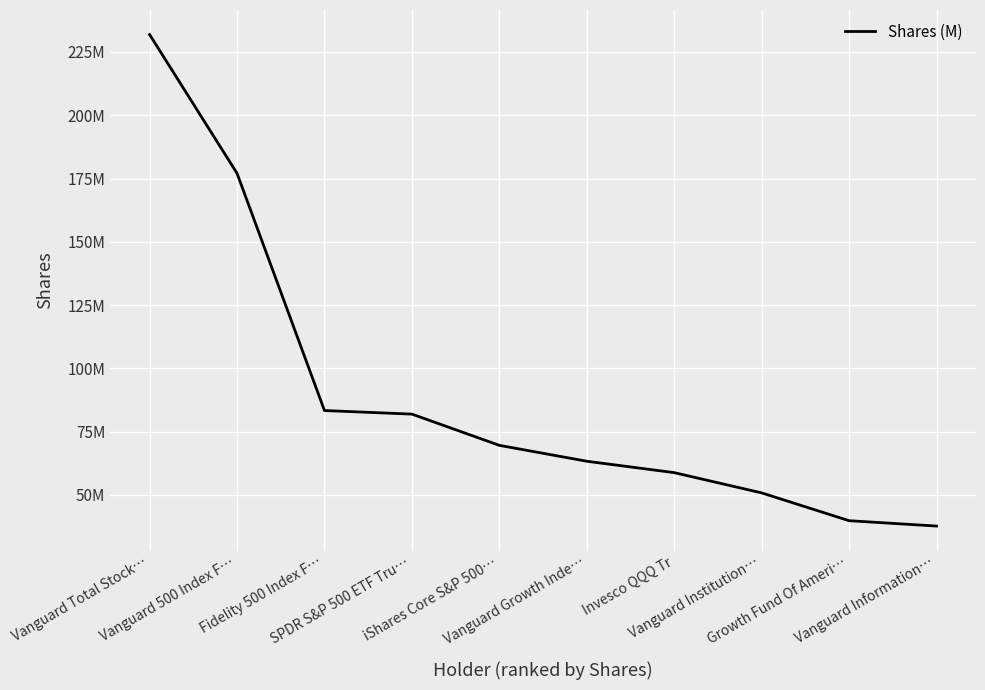

Is it true that the value at Vanguard 500 Index F… is 177034936?

True